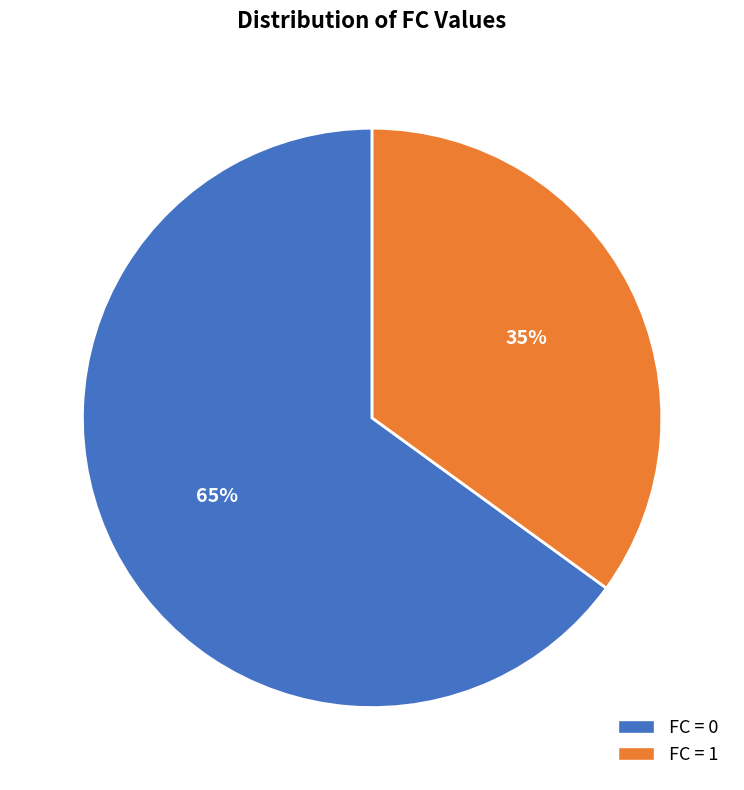

To the nearest percent, what is the difference between the largest and smallest slice percentages?

30%